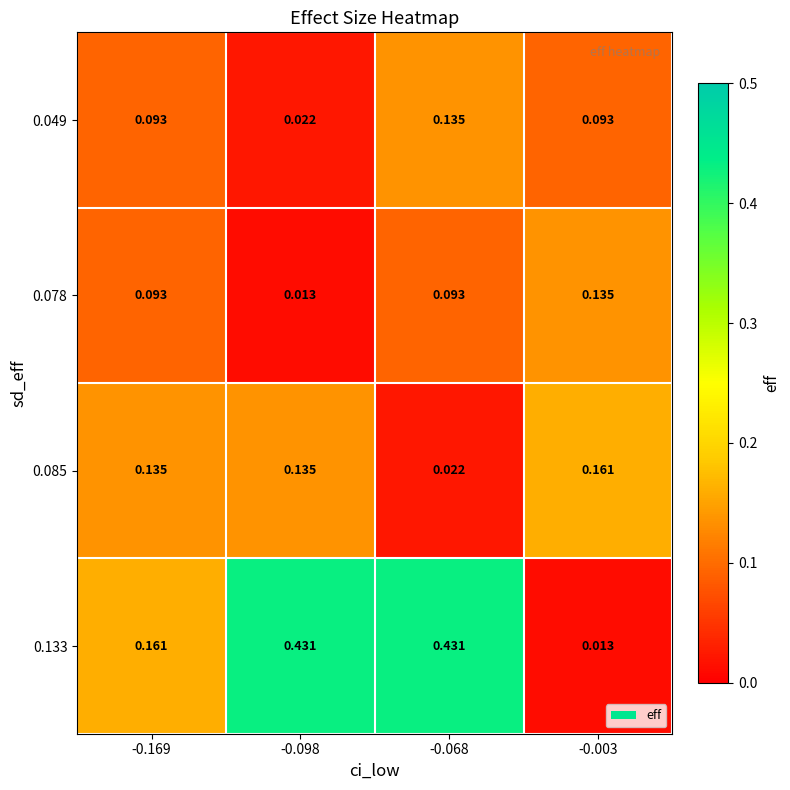

Is the value of 0.085 at -0.068 greater than the value of 0.133 at -0.169?

No